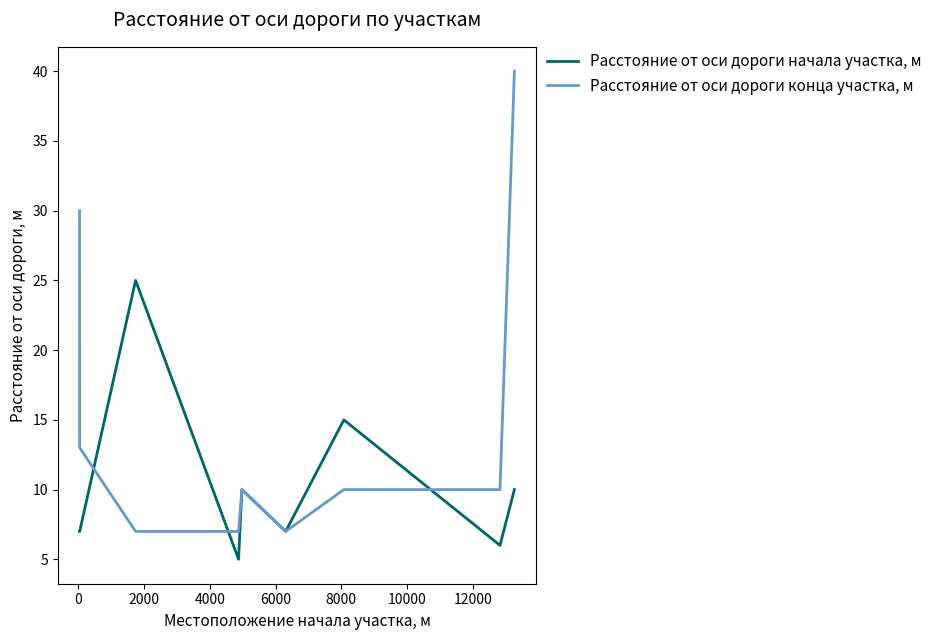

What is the smallest value displayed?

5